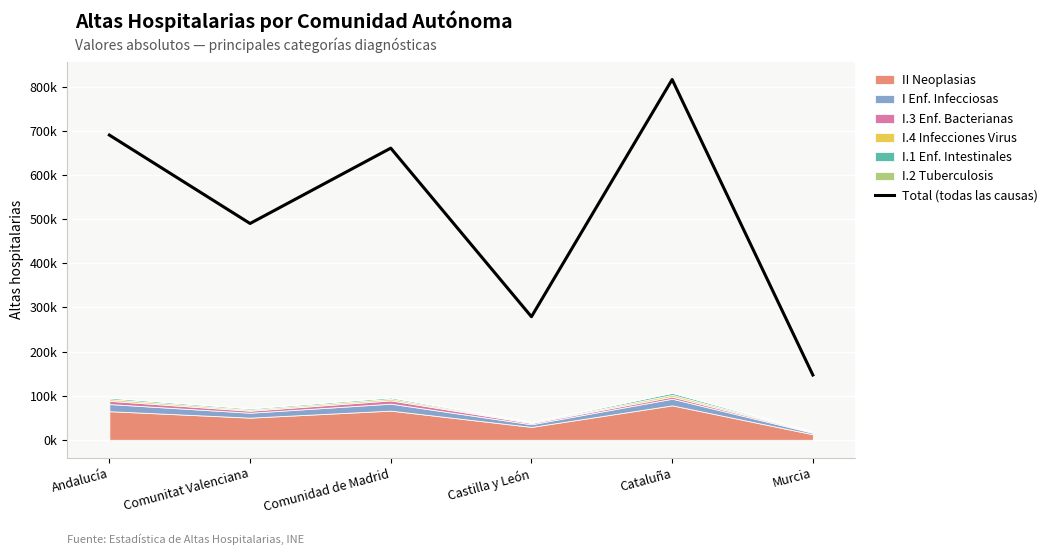

What is the difference between the values at Andalucía and Comunitat Valenciana?

200276